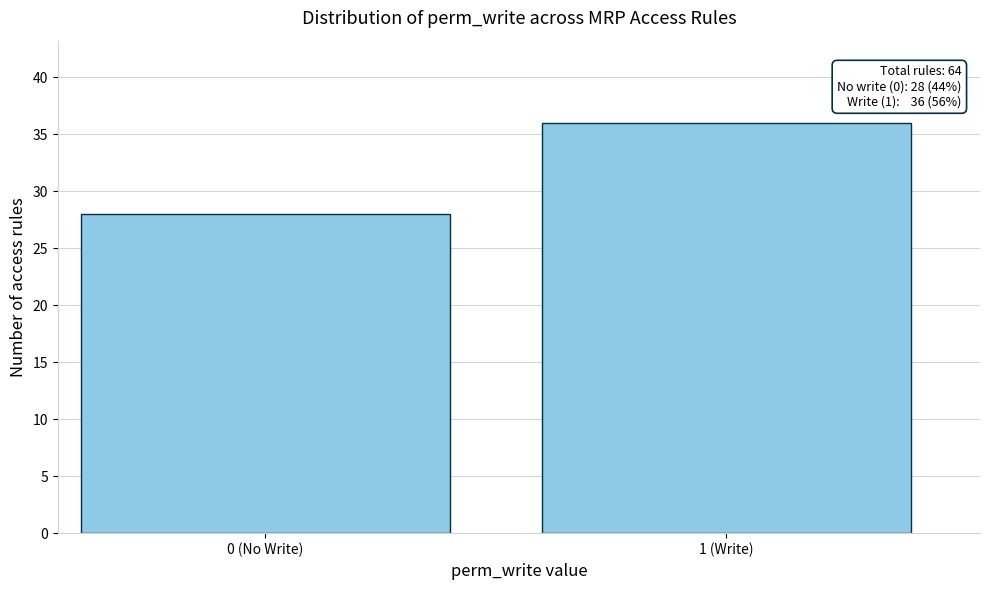

Reading right to left, extract all data points from this chart.

1 (Write)=36	0 (No Write)=28